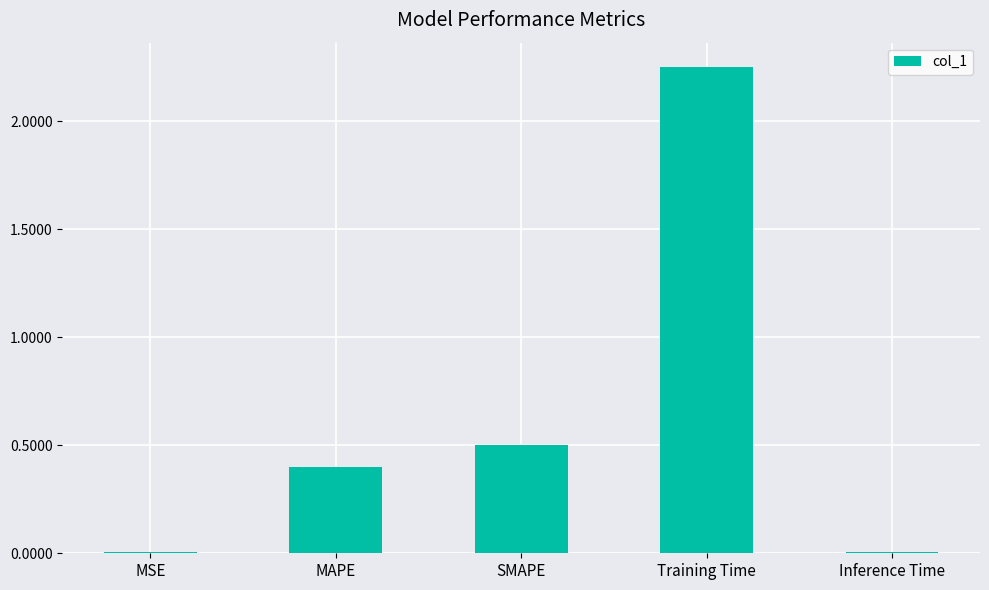

Are the bars horizontal?

No